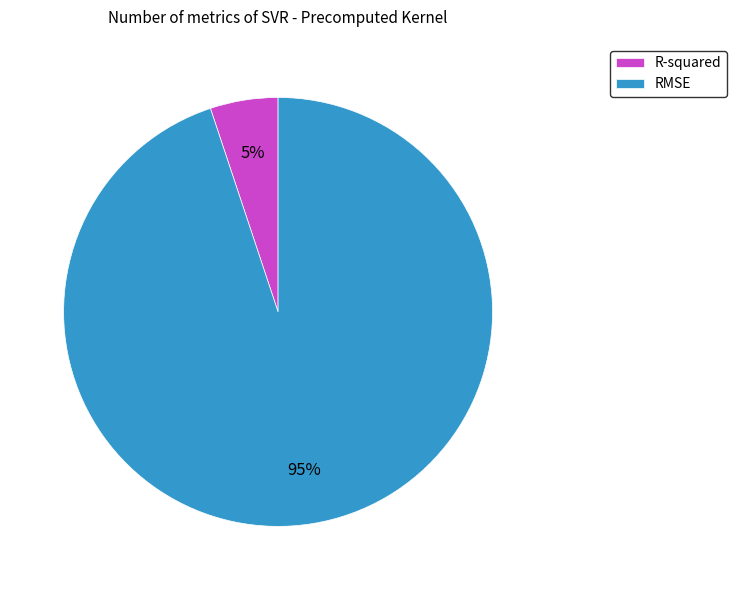

Which slice is the largest?

RMSE